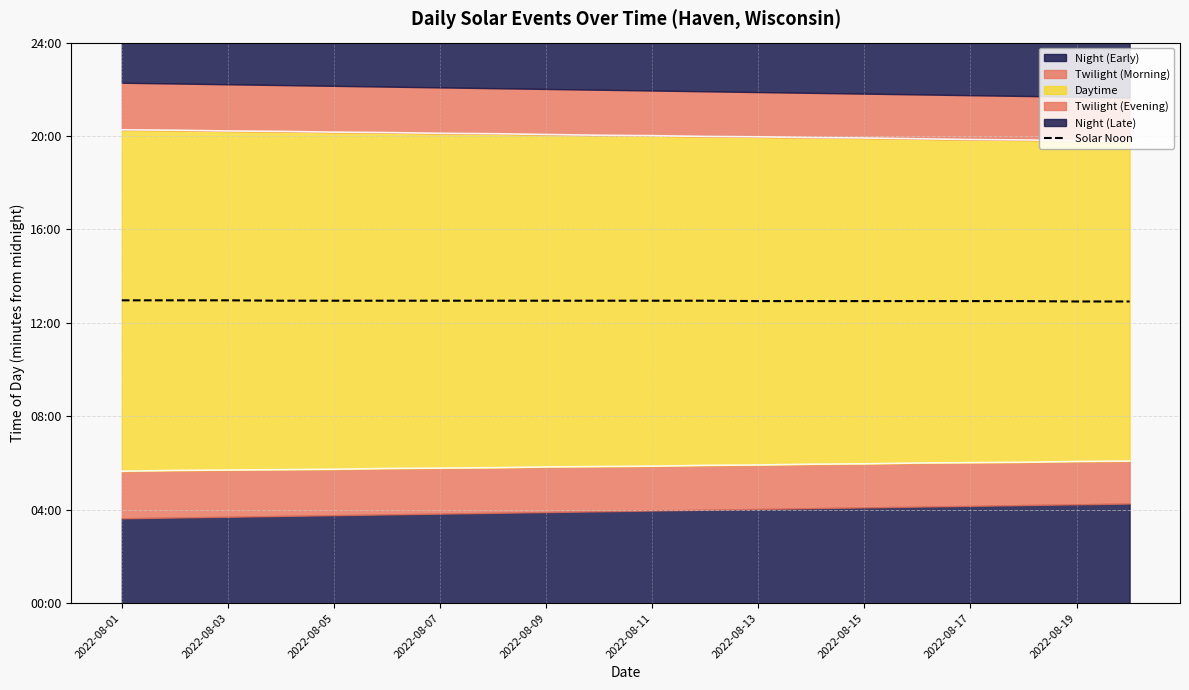

What is the minimum value shown in the chart?

775